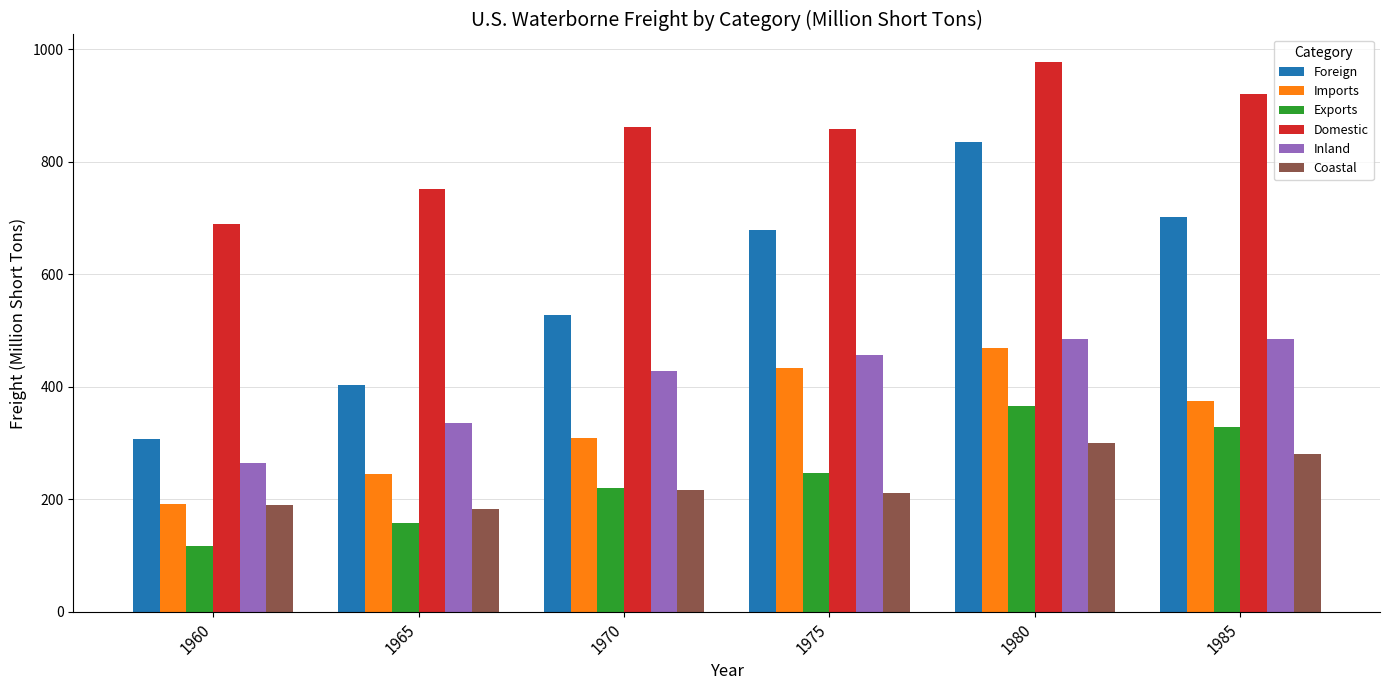

What is the value of the Inland bar at the 1st from the left?

264.0